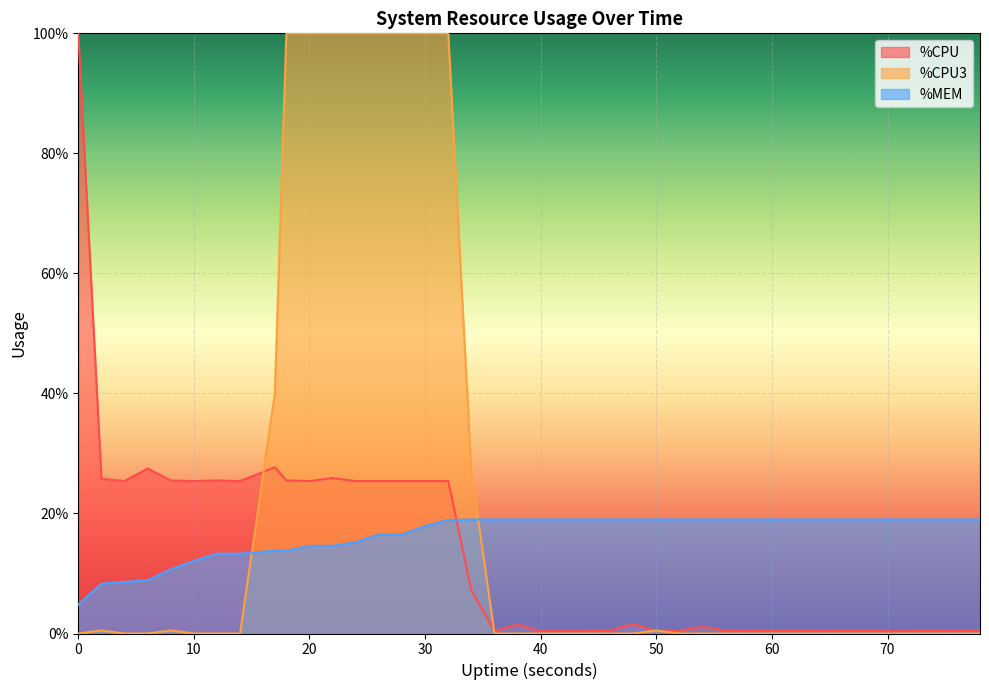

In %CPU3, how many points are higher than both neighbors (excluding endpoints)?

3